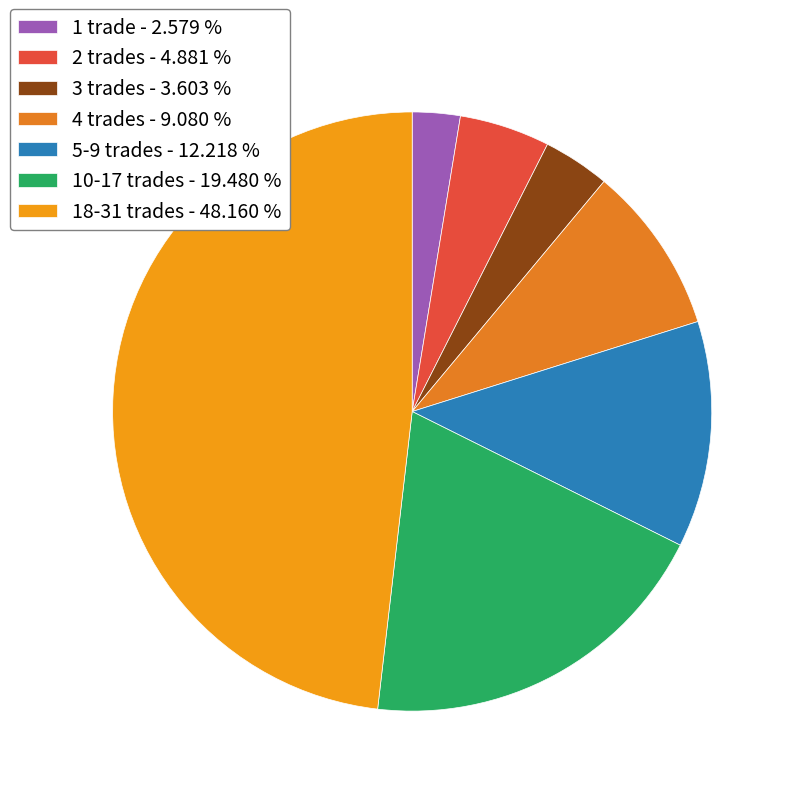

Does any single category account for the majority?

No